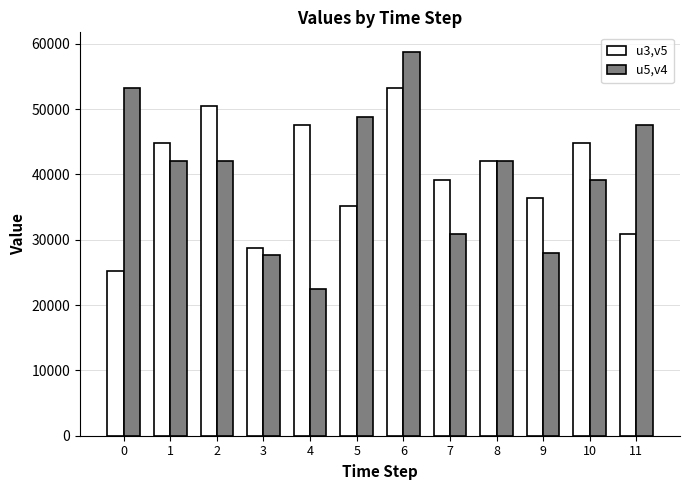

What is the difference between the second highest and minimum values in the u5,v4 series?

30800